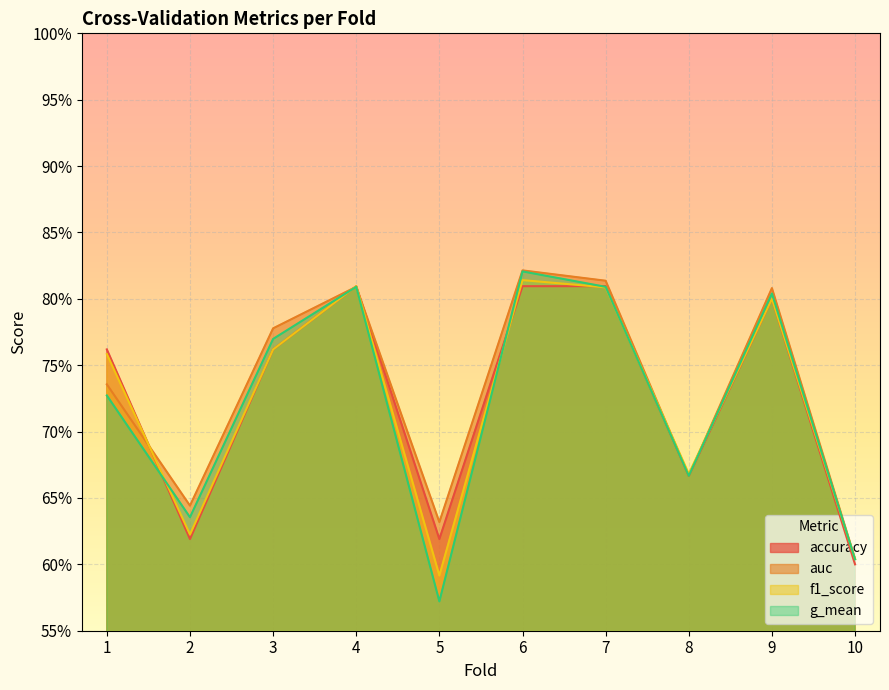

Which series has the widest spread of values?

g_mean